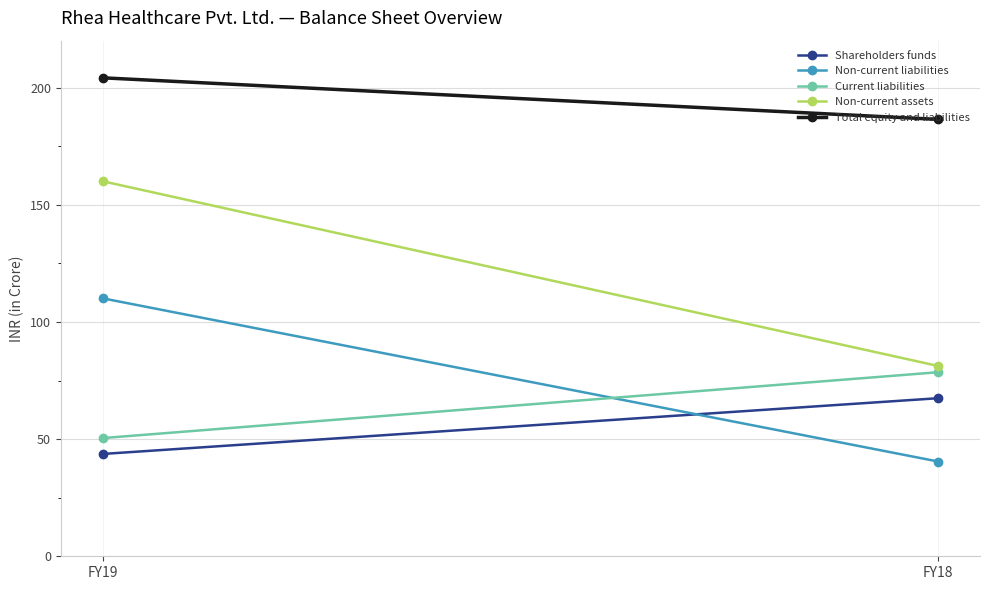

What is the sum of the Total equity and liabilities values at FY18 and FY19?

390.6